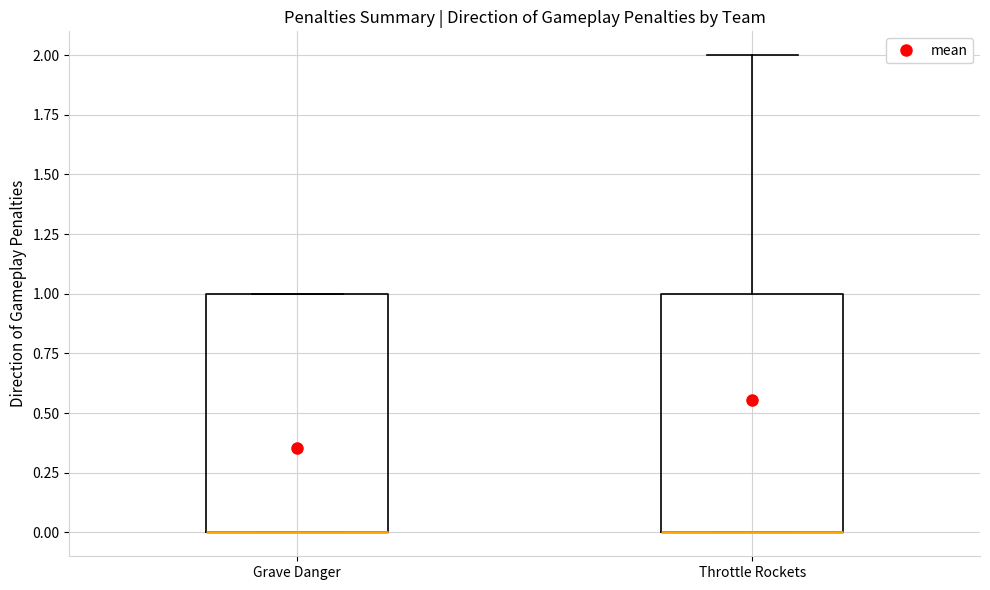

Reading left to right, read every box against the y-axis: the position of its median line, the range the box covers, and the ends of its whiskers. The values are not printed on the chart, so give them approximately, as read against the axis.

Grave Danger: median 0 (drawn on the box's lower edge), box 0 to 1, whiskers 0 to 1
Throttle Rockets: median 0 (drawn on the box's lower edge), box 0 to 1, whiskers 0 to 2